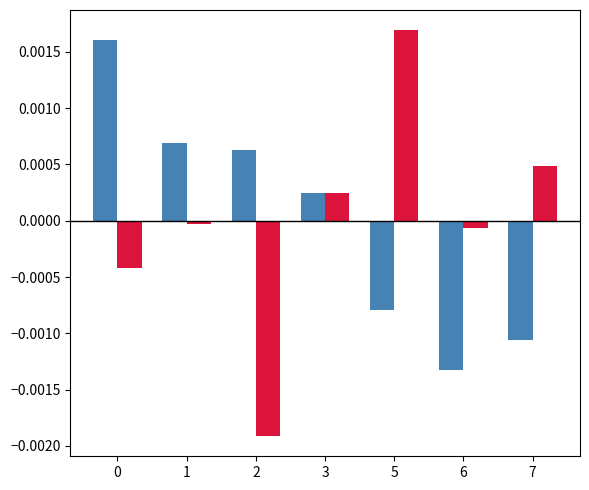

Which category has the highest value across all series?

5